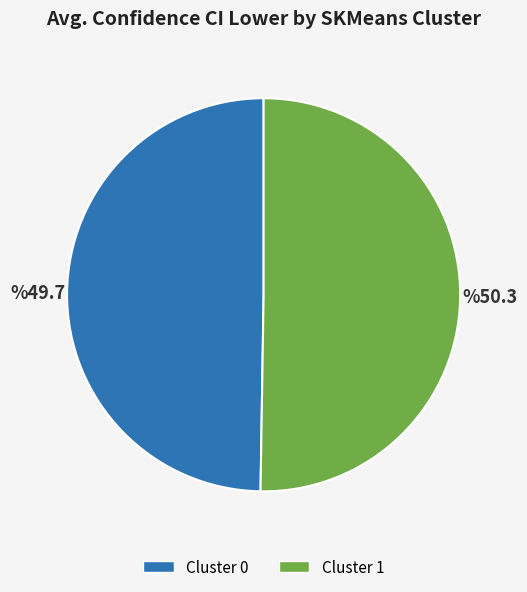

Which slice represents more than half of the pie?

Cluster 1